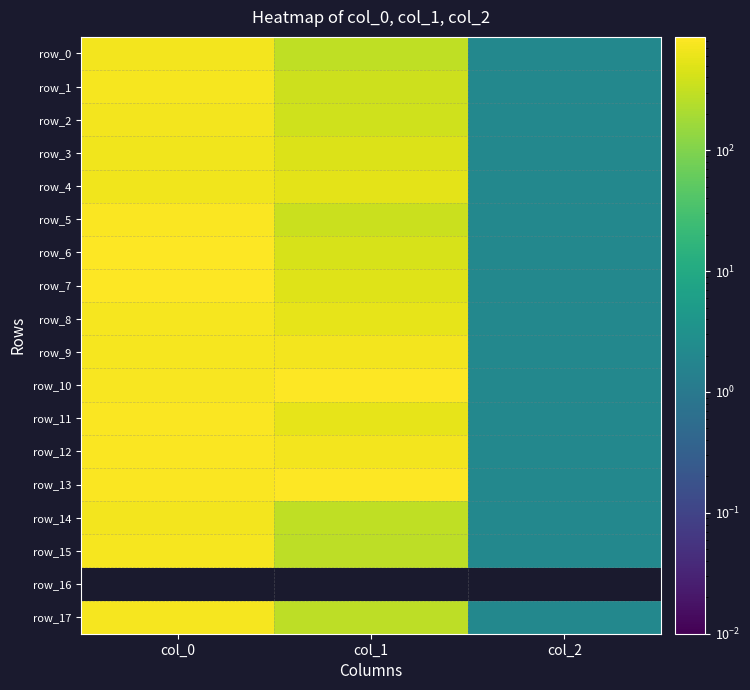

Which series has the largest total across all categories?

row_13